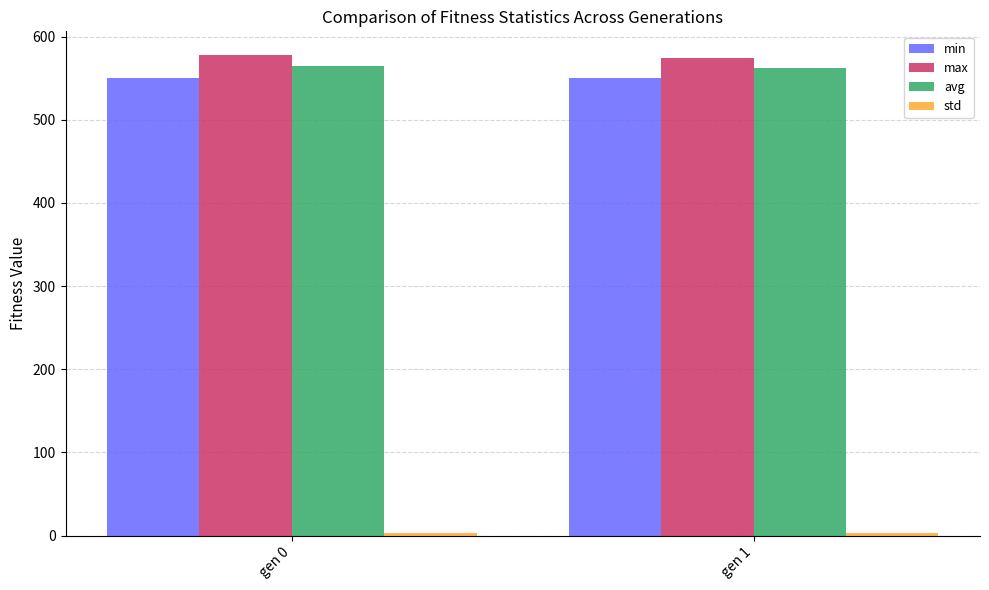

What is the value of the avg bar at the 1st from the left?

564.3